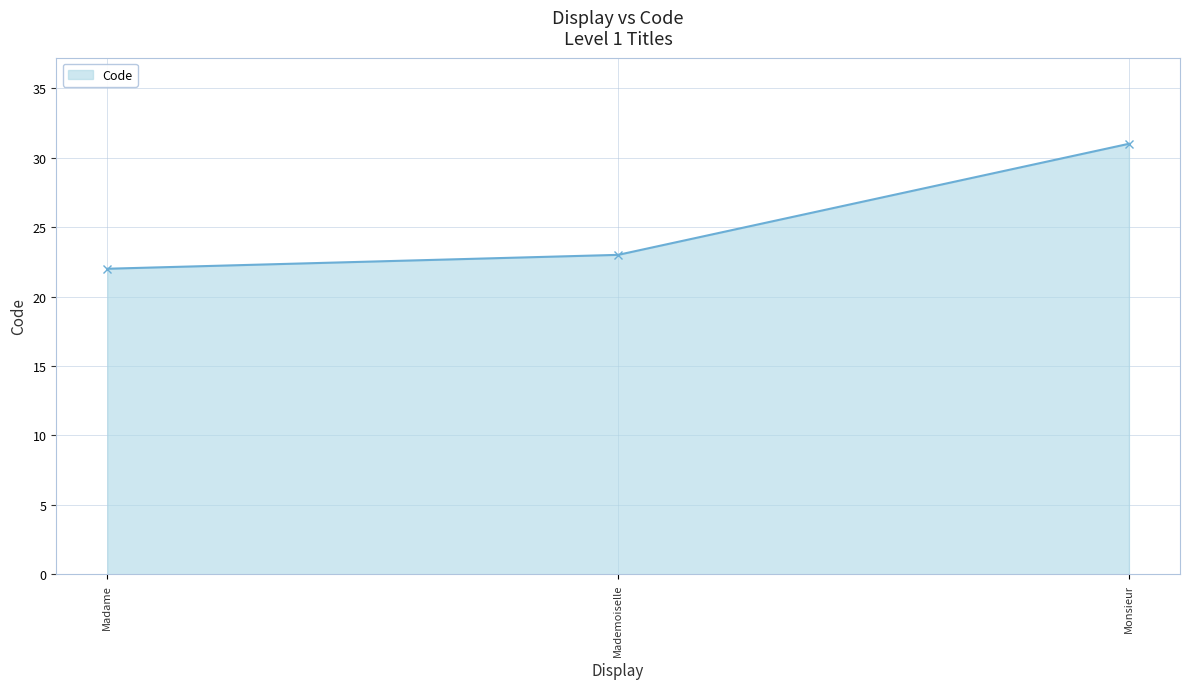

How many values are below 23?

1